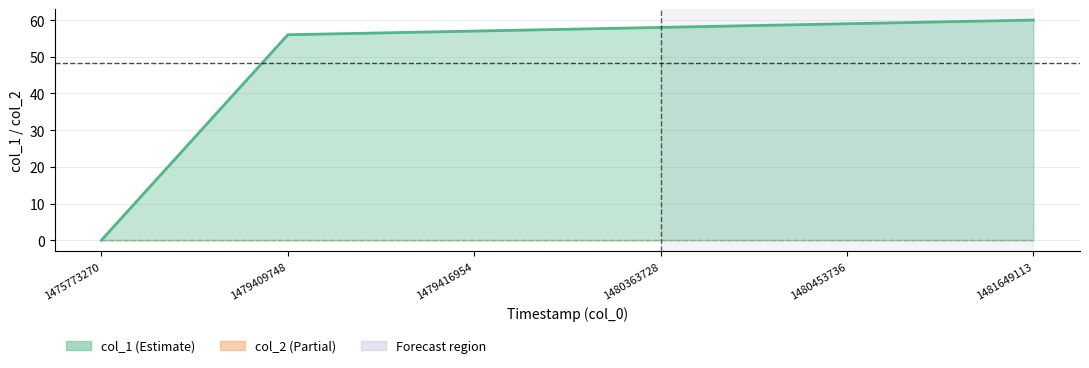

How many lines are shown in the chart?

1